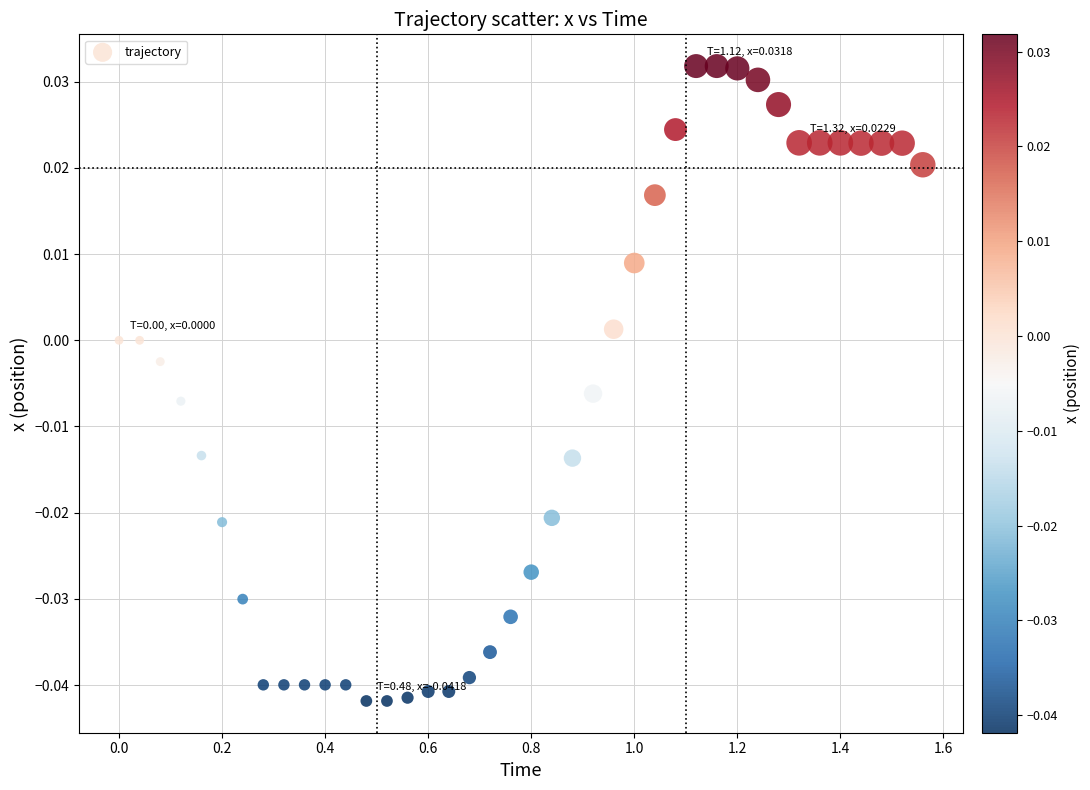

What is the range of X values (max minus min)?

1.6